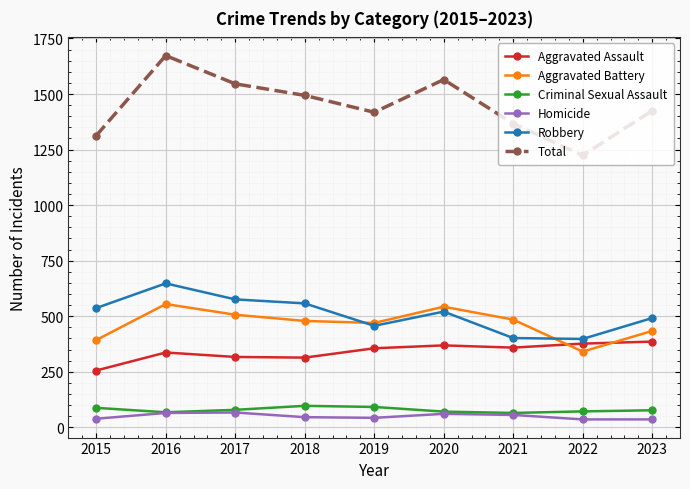

How many data points in Aggravated Battery are less than 479?

4